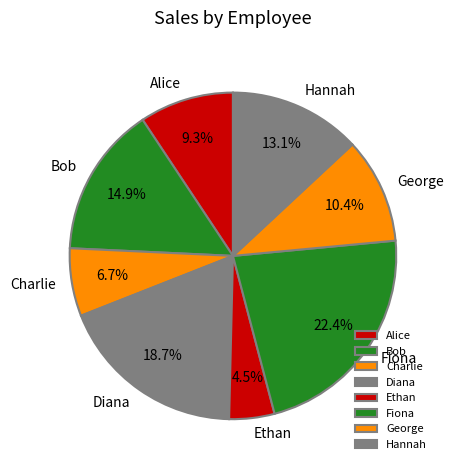

How many slices are in this pie chart?

8